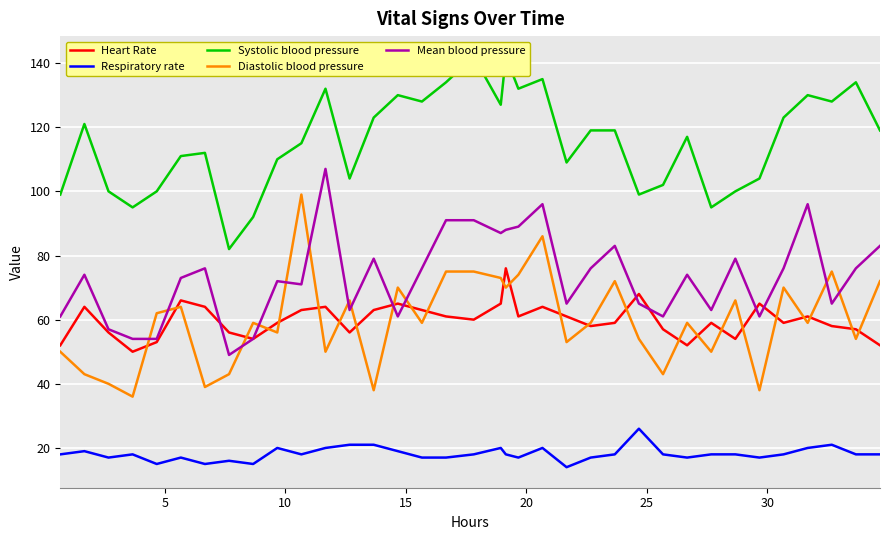

What is the lowest value of the Heart Rate series?

50